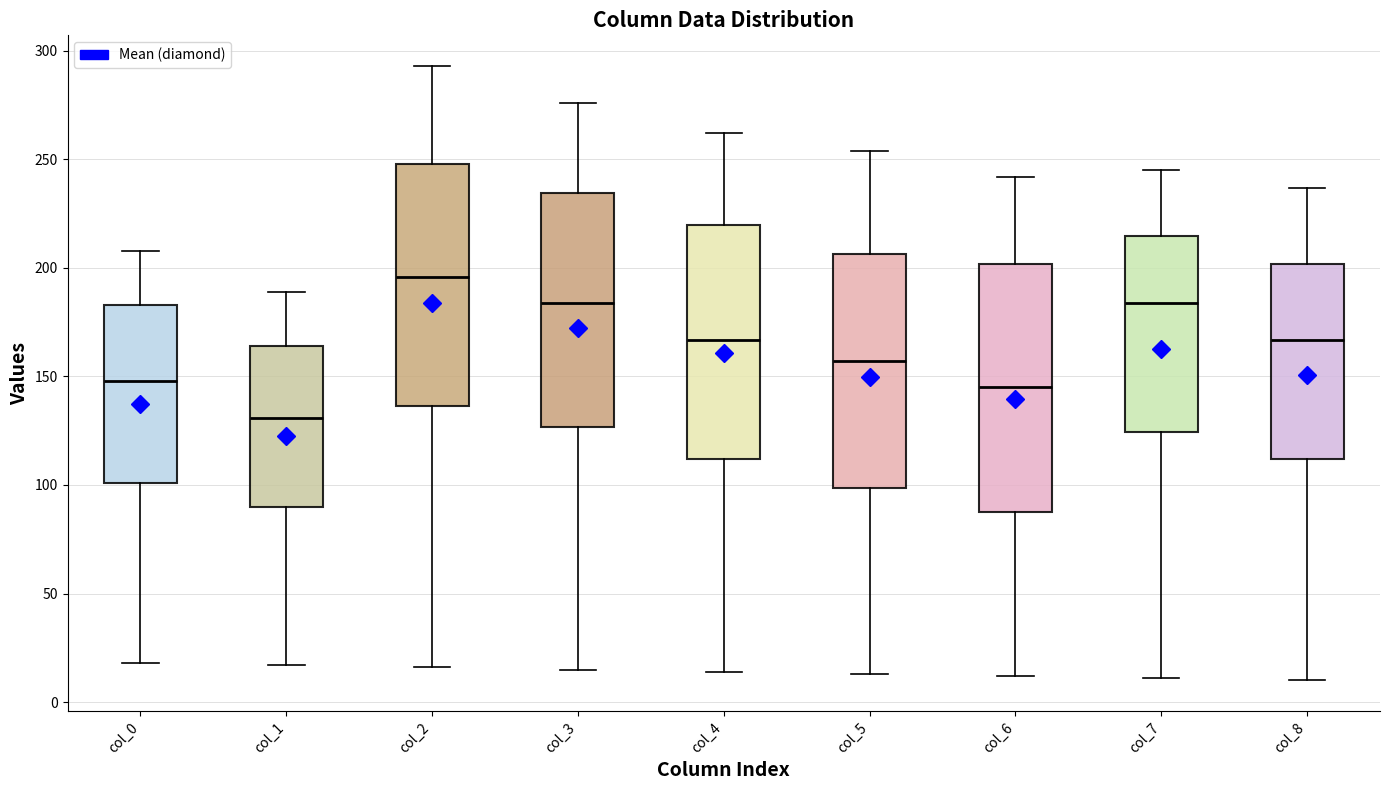

Reading left to right, transcribe this box plot: for each box, give where its median line is, the range the box spans, and where its two whiskers end, as read against the y-axis. The values are not printed on the chart, so give them approximately, as read against the axis.

col_0: median 150, box 100 to 185, whiskers 20 to 210
col_1: median 130, box 90 to 165, whiskers 15 to 190
col_2: median 195, box 135 to 250, whiskers 15 to 295
col_3: median 185, box 125 to 235, whiskers 15 to 275
col_4: median 165, box 110 to 220, whiskers 15 to 260
col_5: median 155, box 100 to 205, whiskers 15 to 255
col_6: median 145, box 90 to 200, whiskers 10 to 240
col_7: median 185, box 125 to 215, whiskers 10 to 245
col_8: median 165, box 110 to 200, whiskers 10 to 235